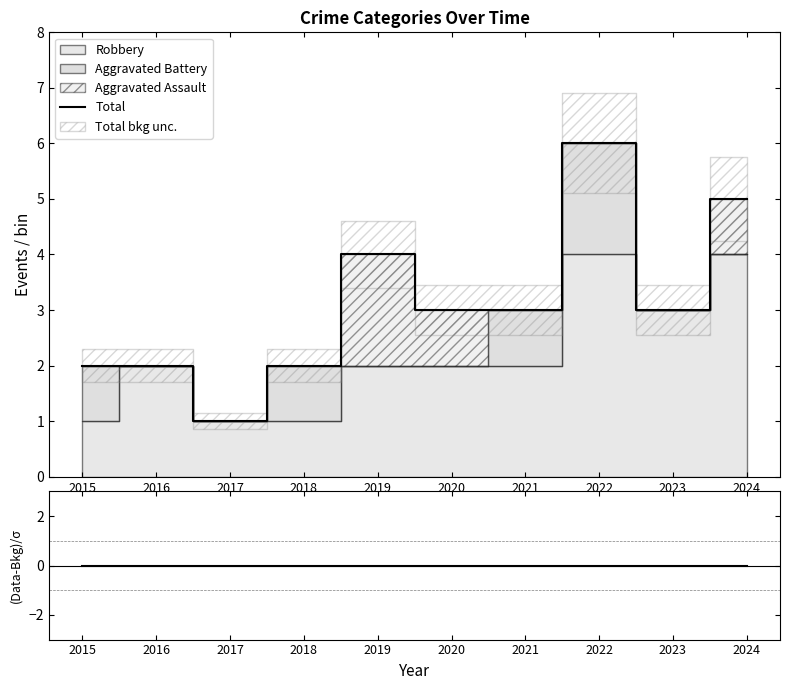

What is the spread (max minus min) of values at 2018?

2